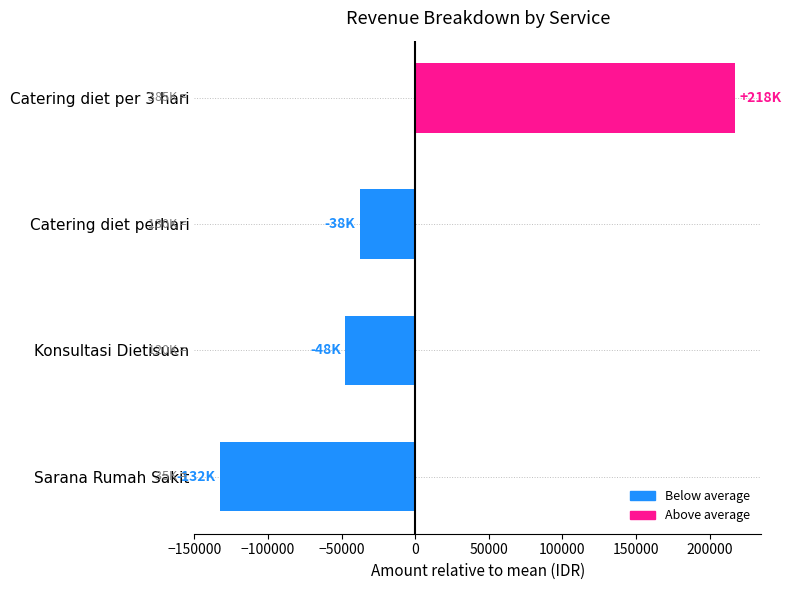

What is the maximum value shown in the chart?

217500